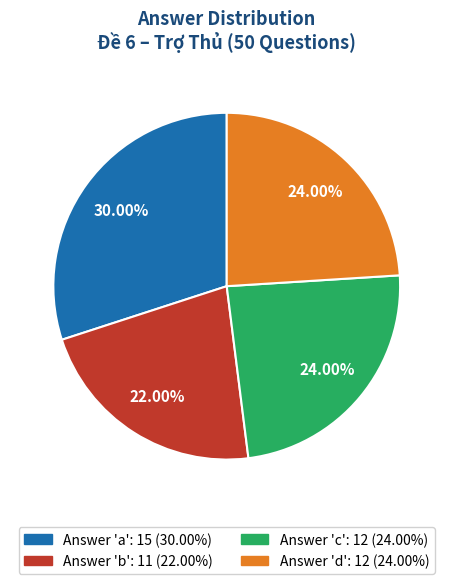

Is there a majority slice in this chart?

No